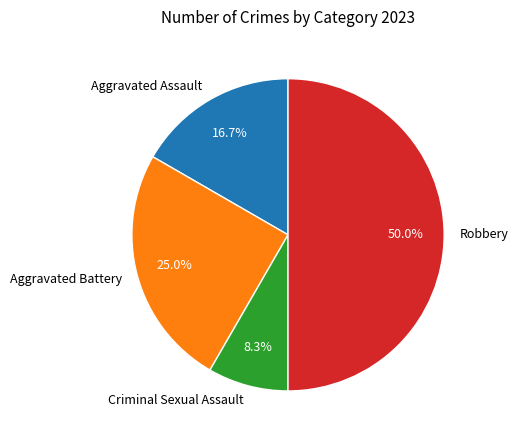

Approximately how many times larger is the value at Robbery compared to Criminal Sexual Assault?

6.0